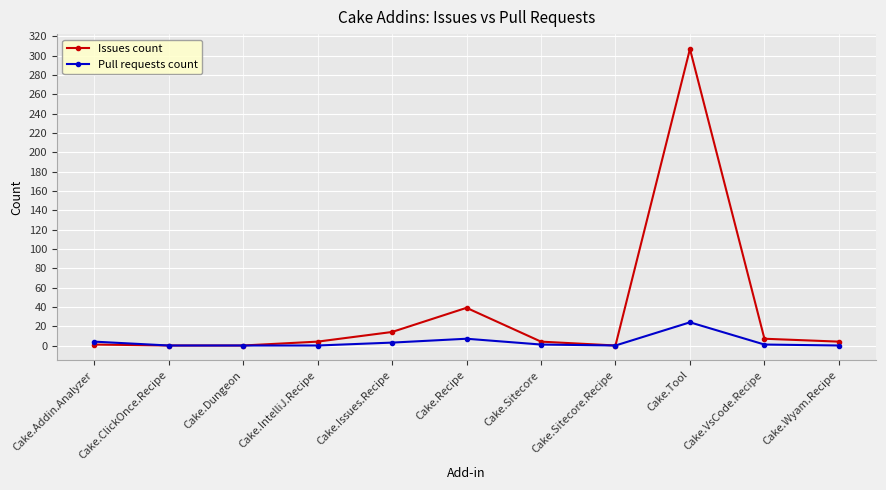

True or false: Issues count has a value of 14 at Cake.Issues.Recipe.

True